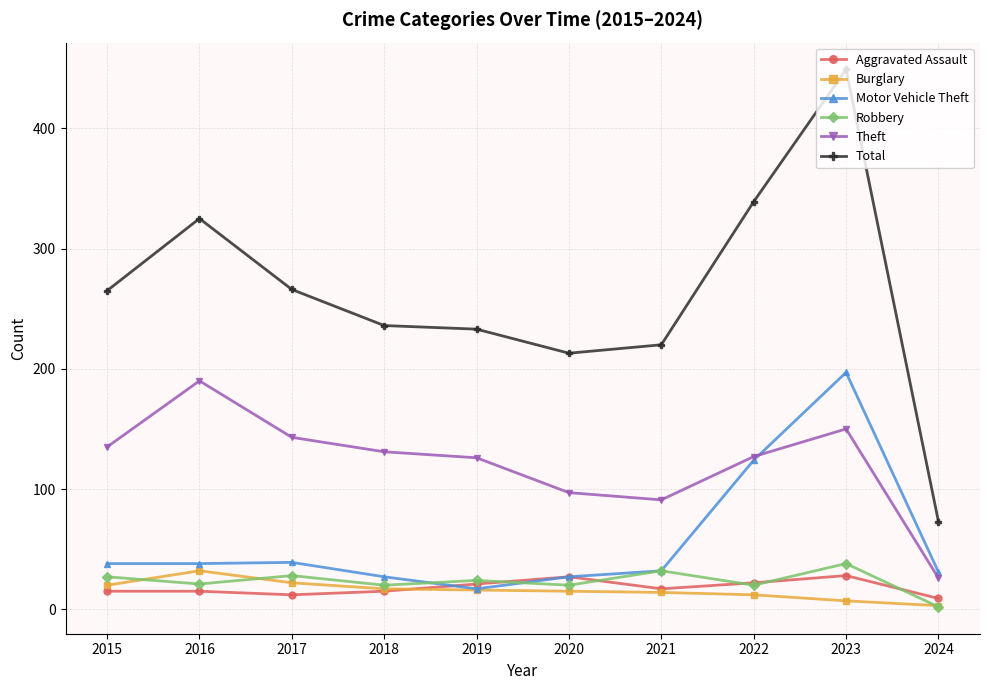

Which category has the lowest value across all series?

2024